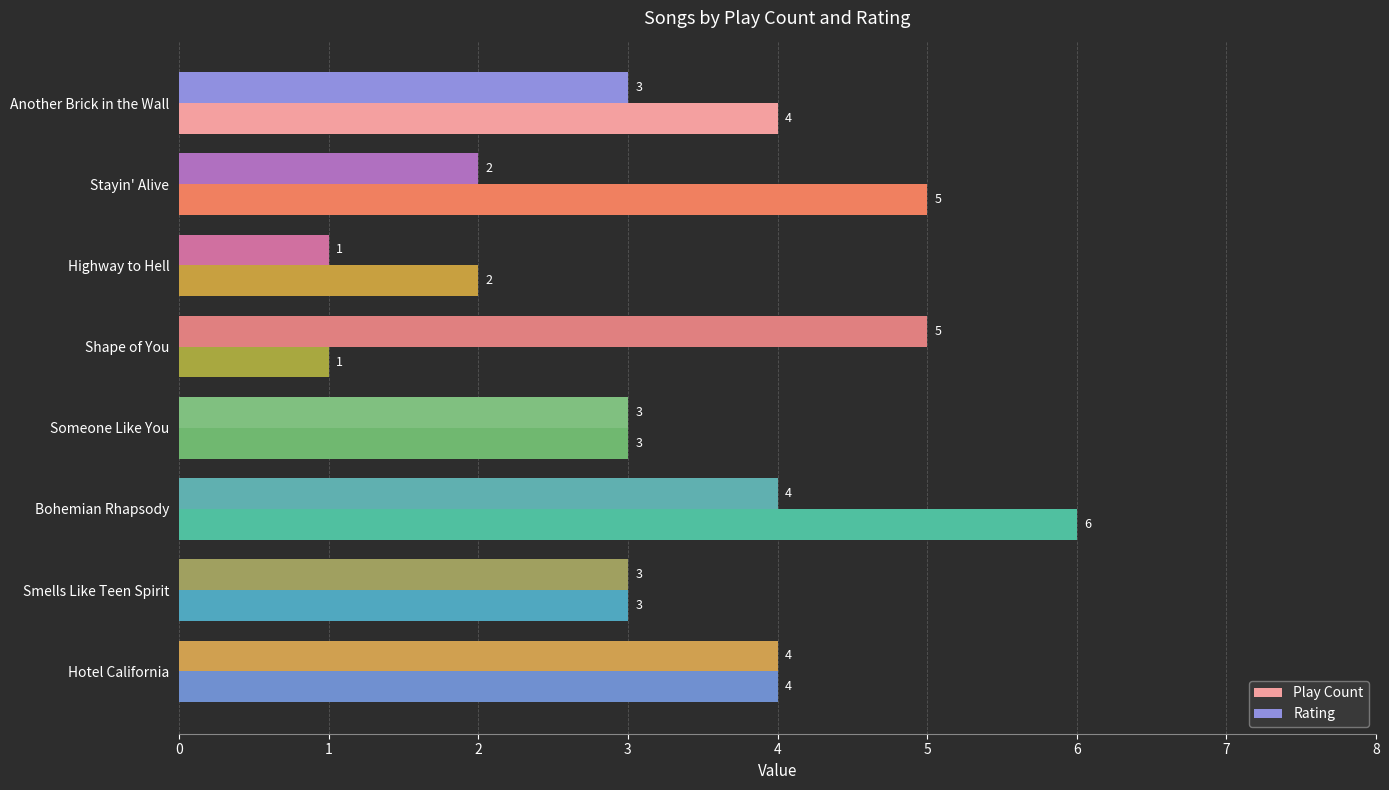

At which label does Play Count reach its peak?

Bohemian Rhapsody